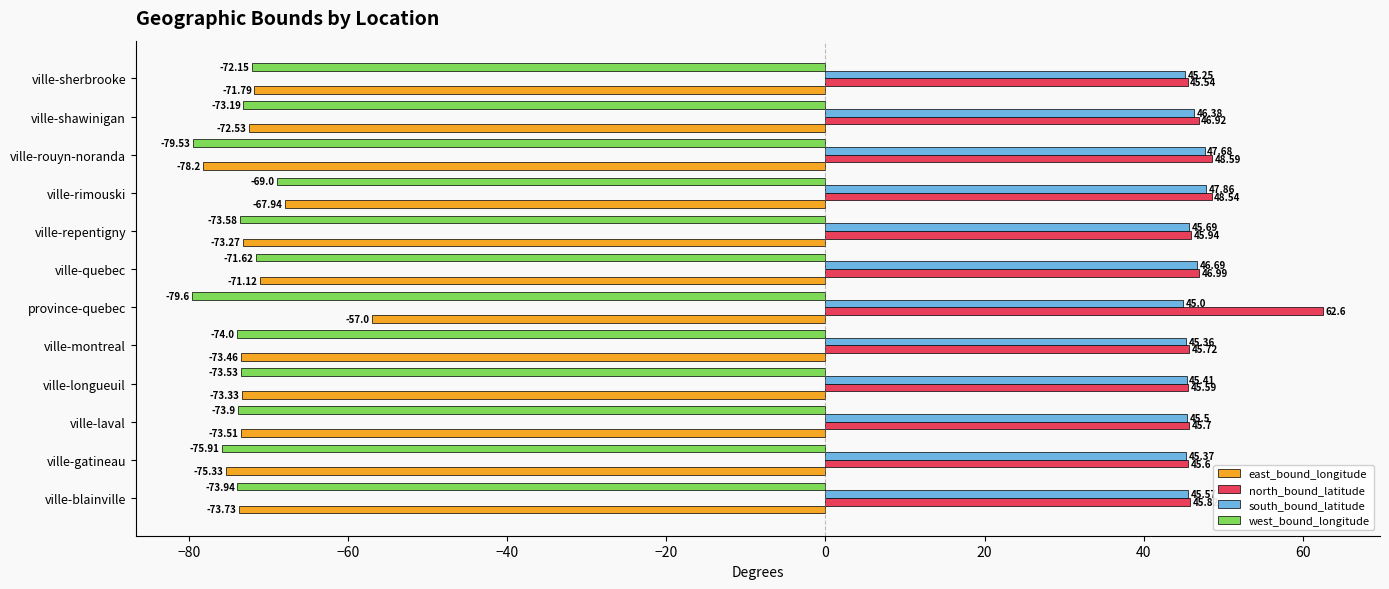

At how many categories does at least one series exceed 19?

12